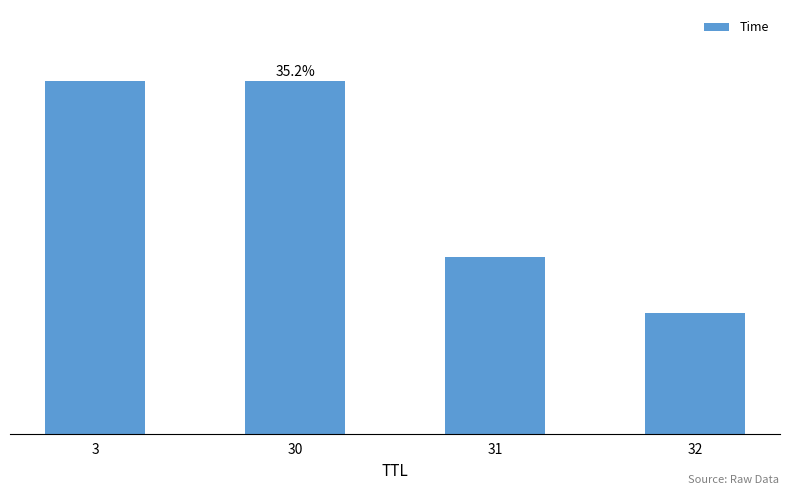

List the labels in order of value, largest first.

30, 3, 31, 32